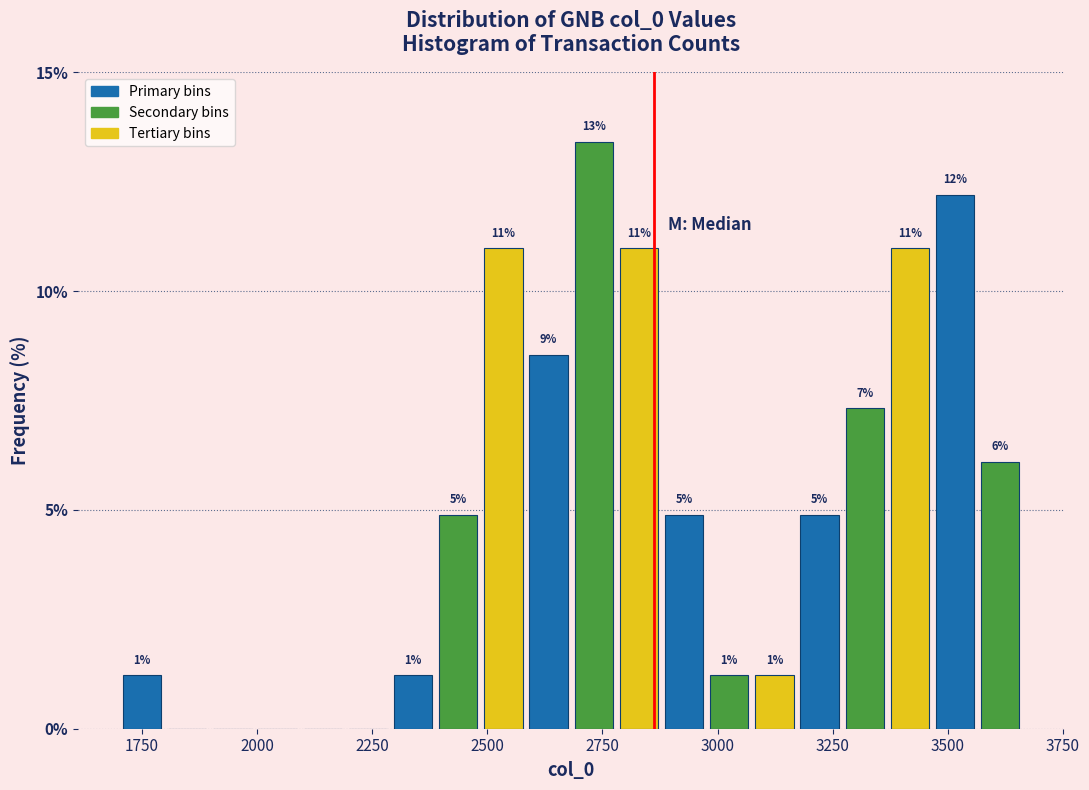

Read against the x-axis, roughly where is the centre of the tallest bar?

2750